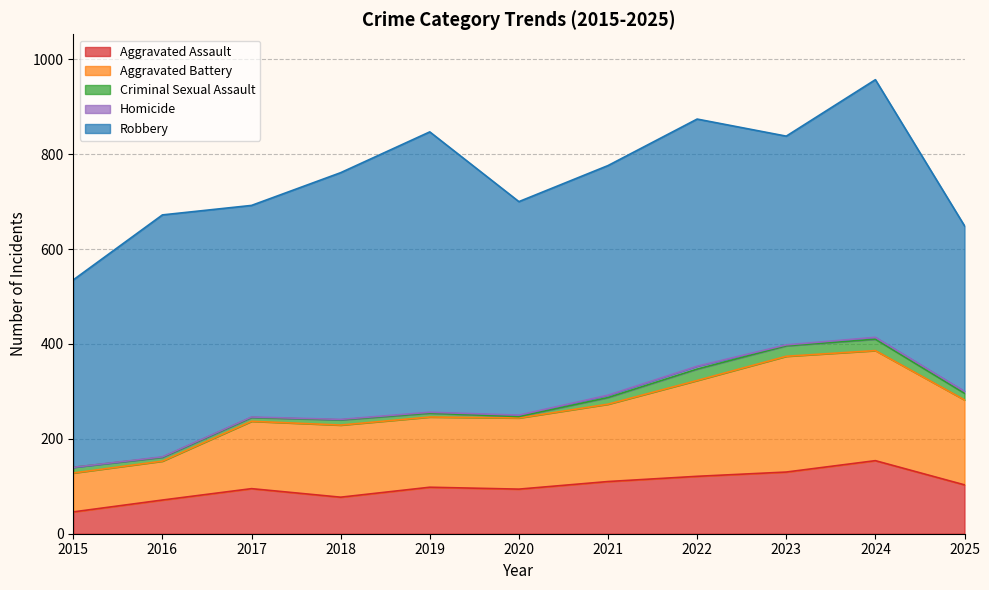

What are all the series names shown in the legend?

Aggravated Assault, Aggravated Battery, Criminal Sexual Assault, Homicide, Robbery